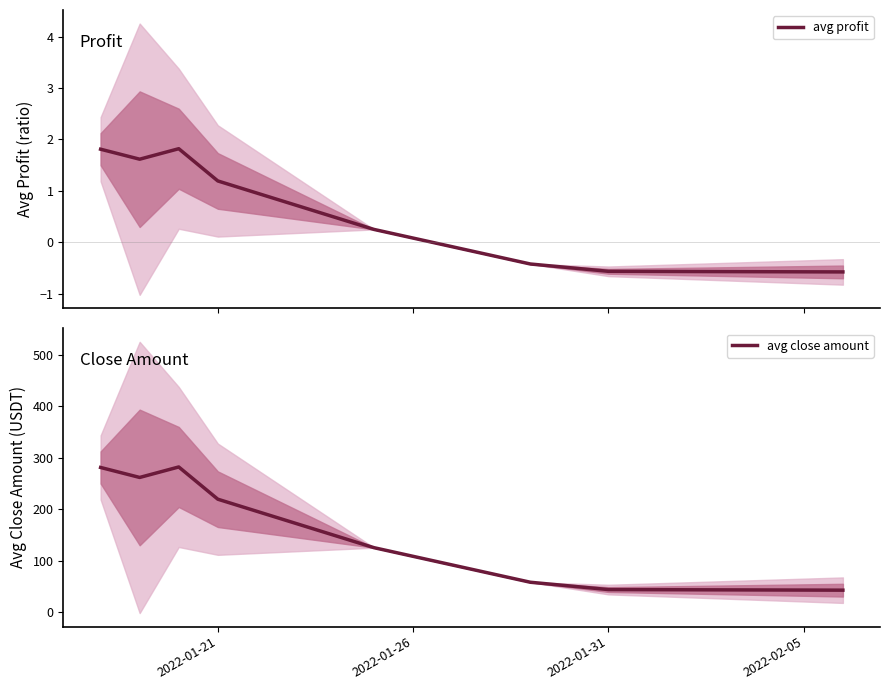

The value of avg close amount at 2022-01-21 is 342.6. True or false?

False